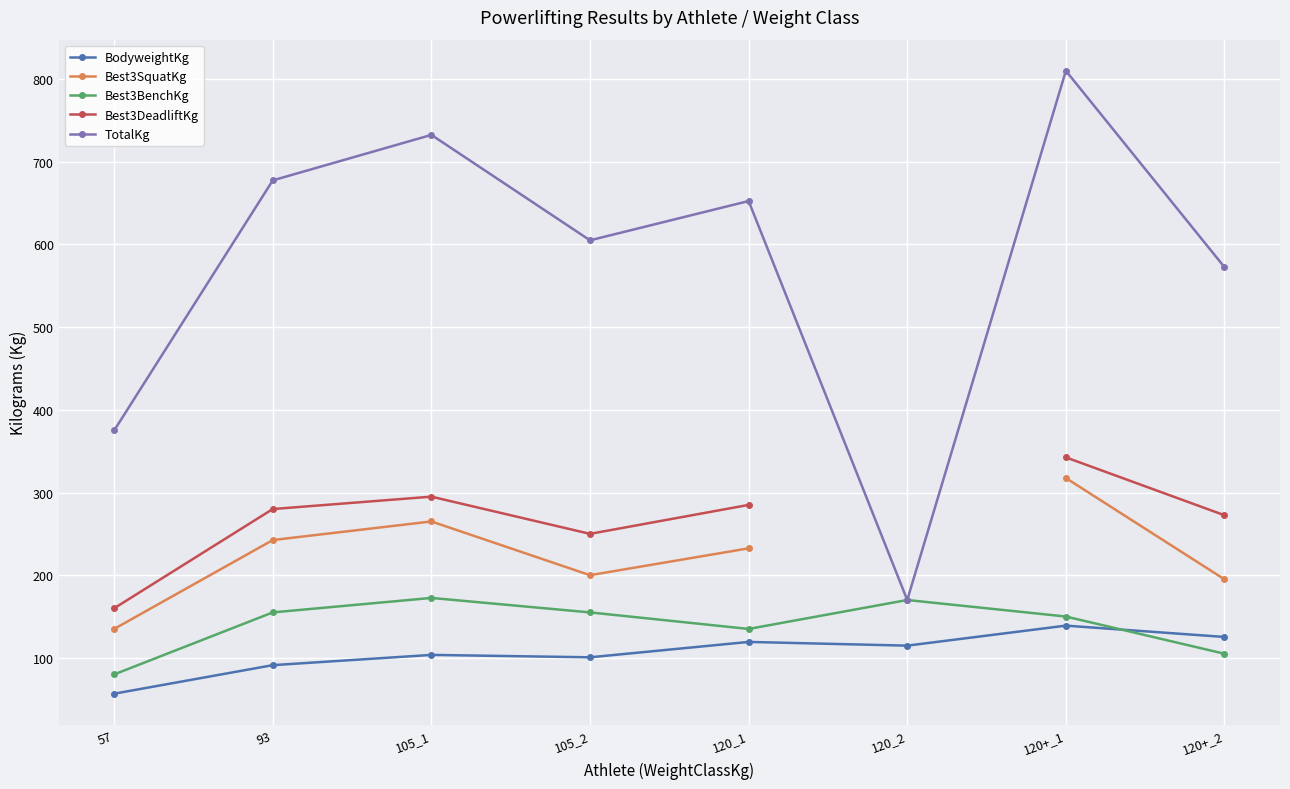

What is the difference between the TotalKg values at 120+_2 and 120_2?

402.5